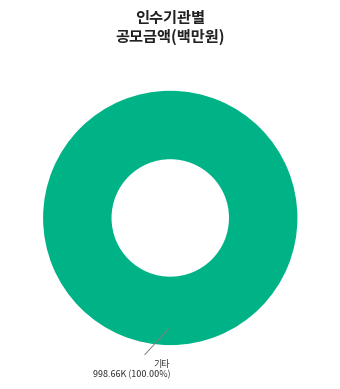

Does any single category account for the majority?

Yes